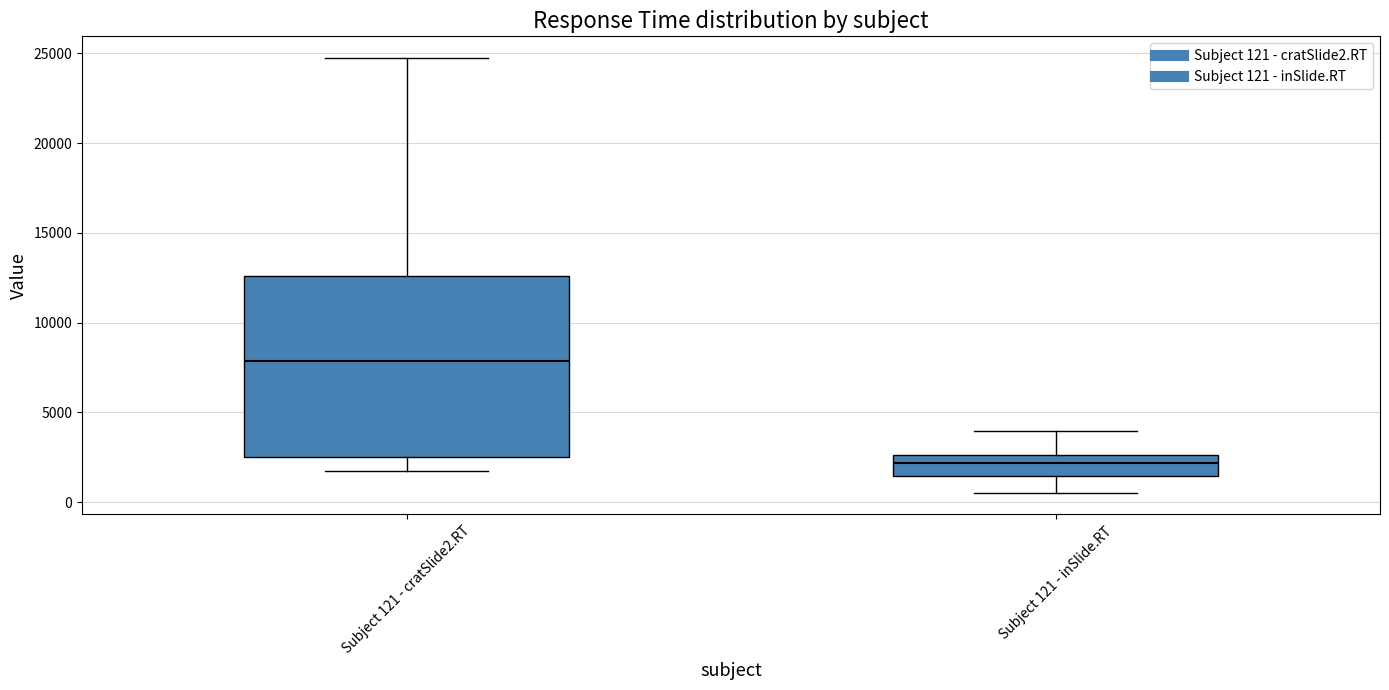

Reading left to right, read every box against the y-axis: the position of its median line, the range the box covers, and the ends of its whiskers. The values are not printed on the chart, so give them approximately, as read against the axis.

Subject 121 - cratSlide2.RT: median 8000, box 2500 to 12500, whiskers 2000 to 24500
Subject 121 - inSlide.RT: median 2000, box 1500 to 2500, whiskers 500 to 4000